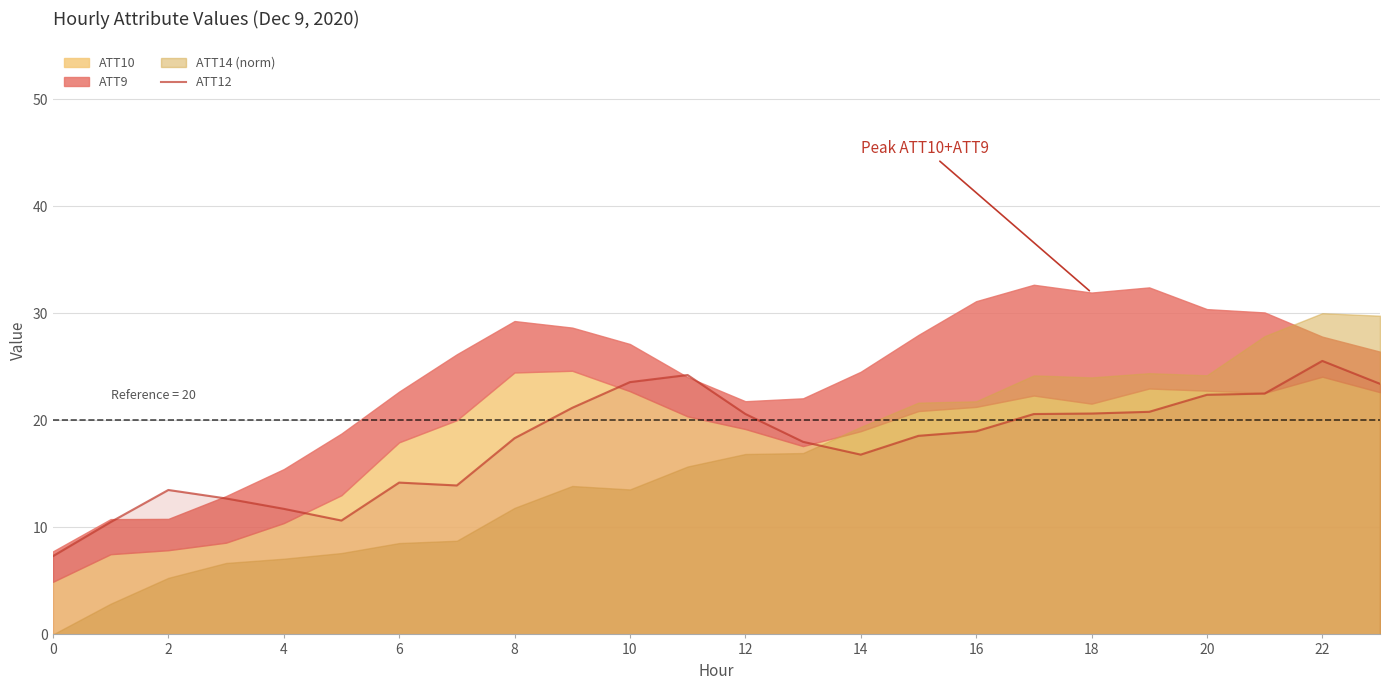

At which label is the value closest to 16?

14